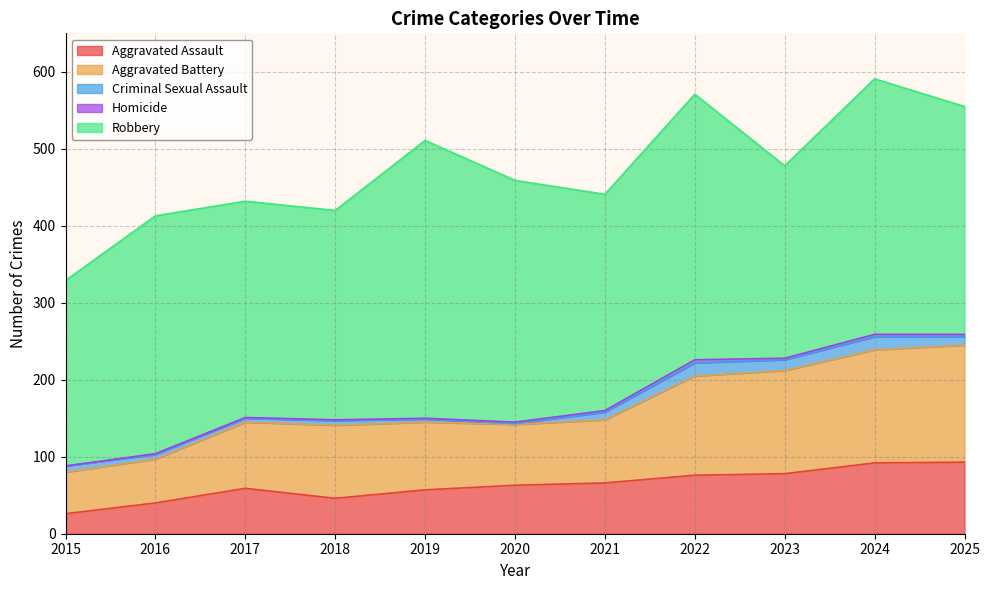

What is the lowest value of the Aggravated Assault series?

26